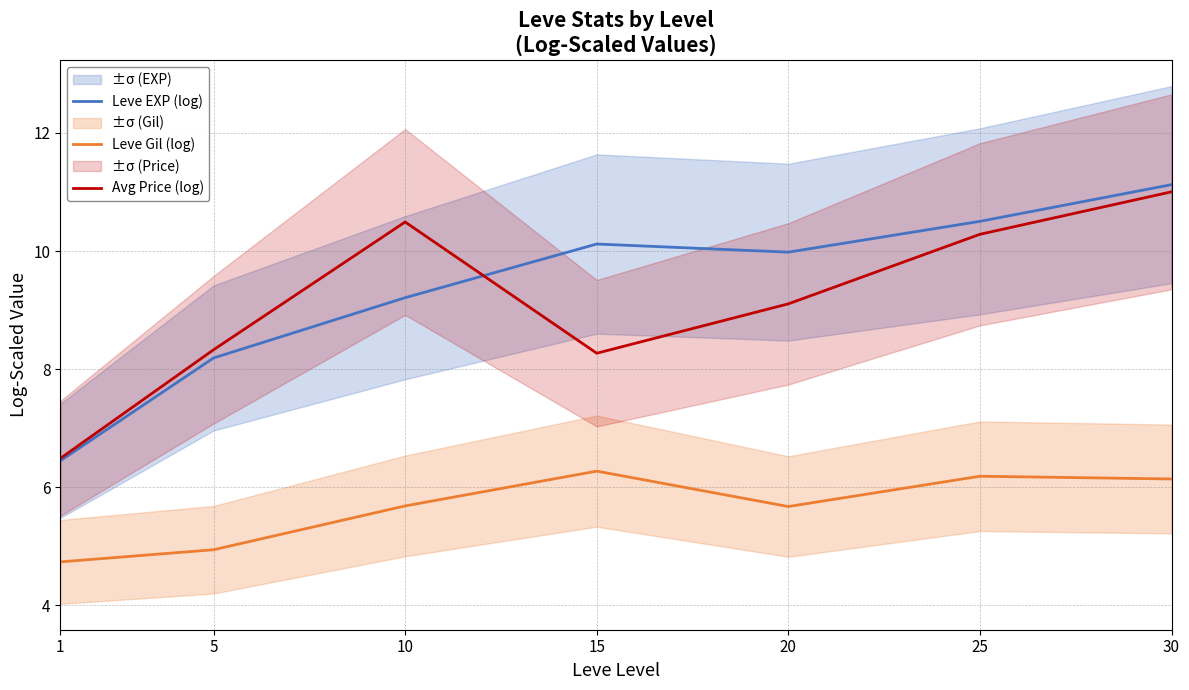

True or false: Leve Gil (log) and Leve EXP (log) intersect in this chart.

False